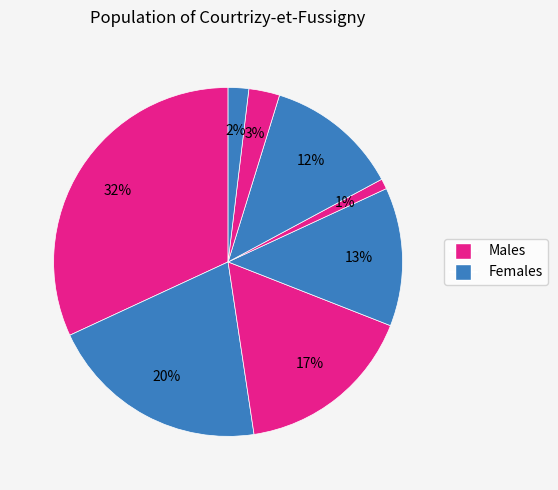

To the nearest percent, what is the average slice percentage?

12%